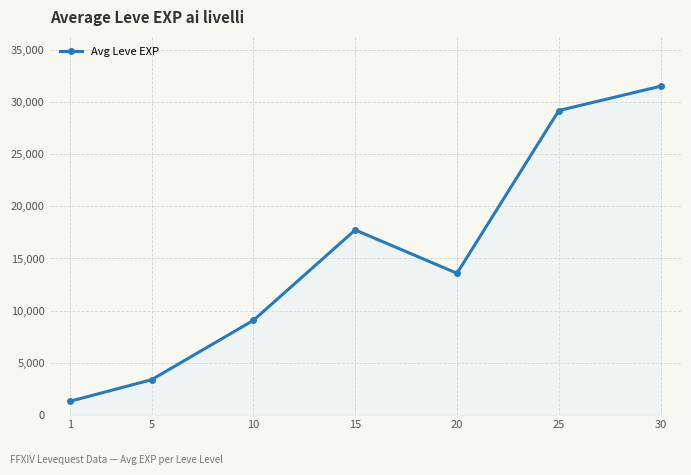

Does the chart display data point markers on the line(s)?

Yes